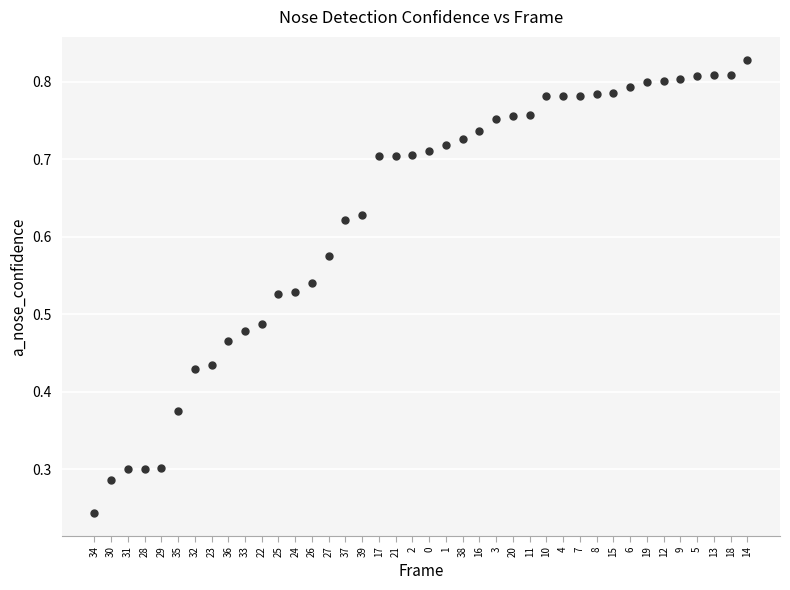

How many data points are displayed?

40